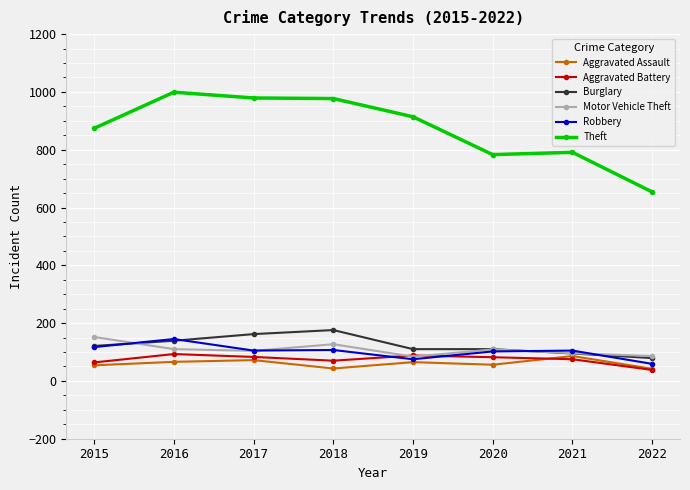

True or false: Aggravated Battery and Theft cross at least once.

False